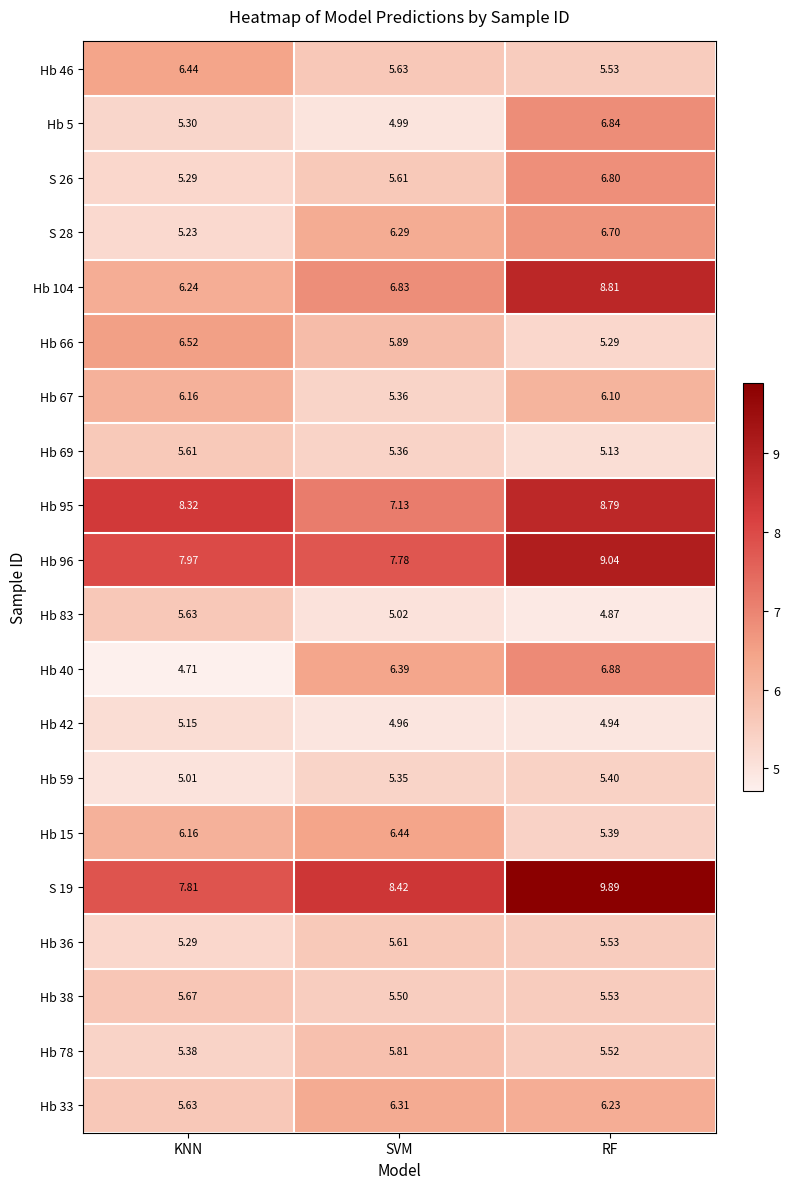

At which label does Hb 42 reach its minimum?

RF